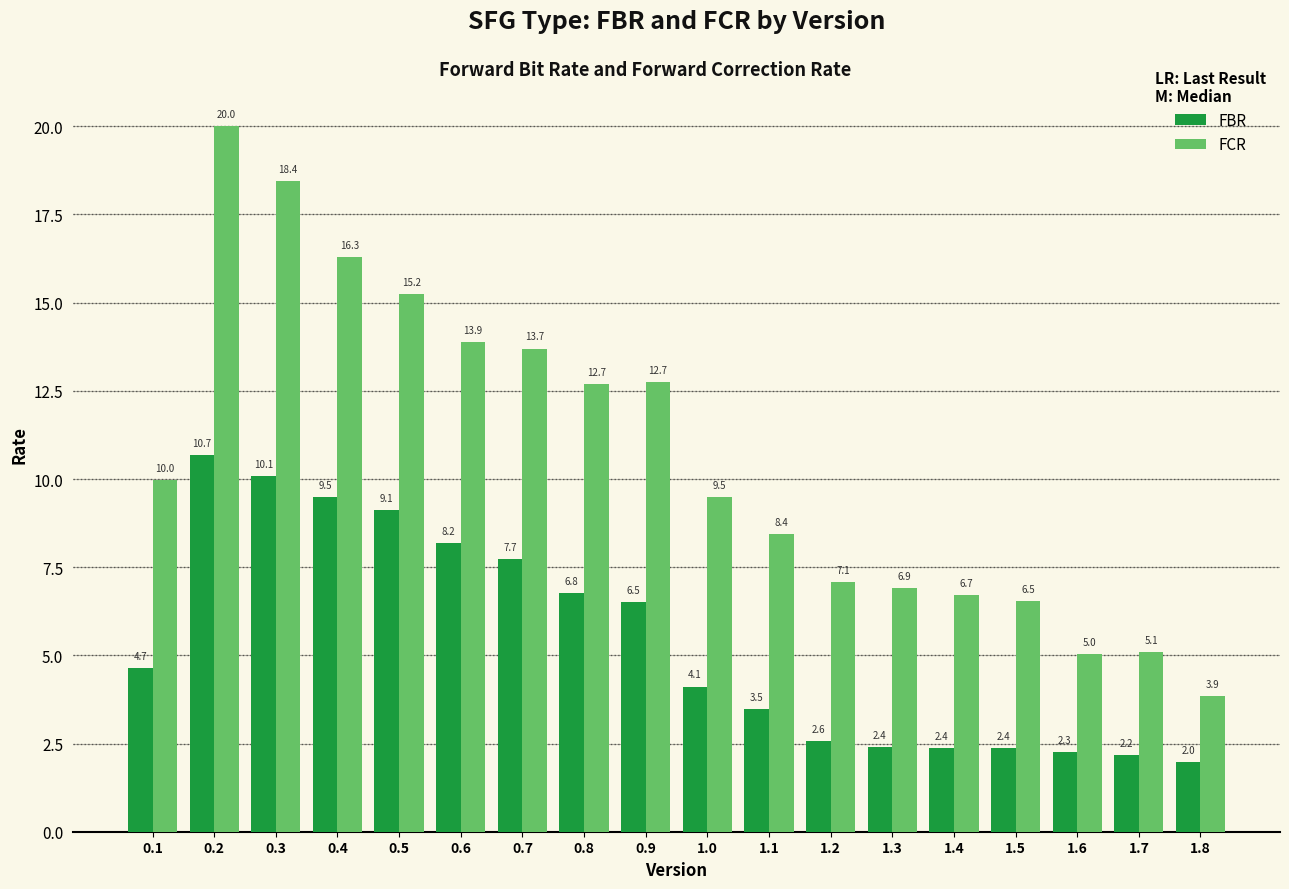

List the series in order of their overall mean, lowest first.

FBR, FCR